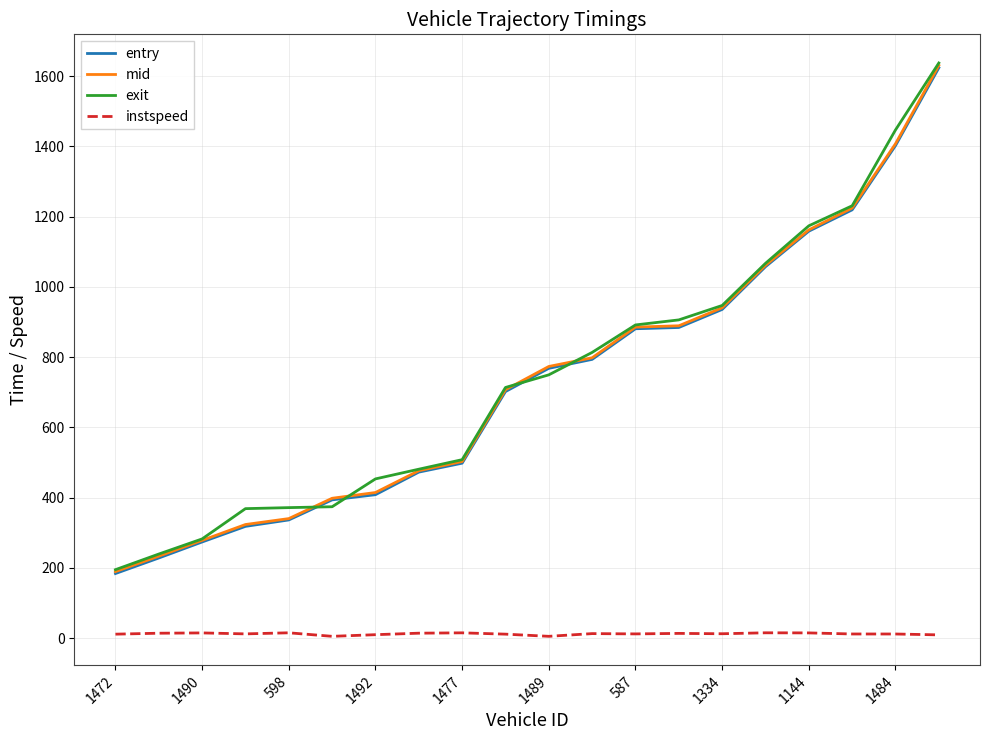

True or false: instspeed and exit cross at least once.

False